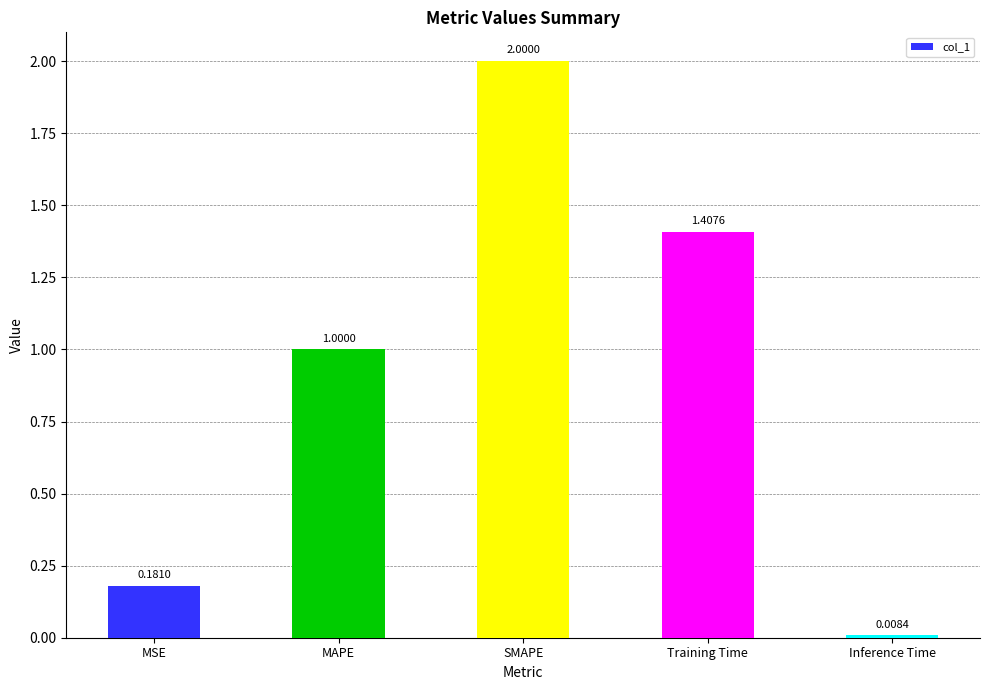

Read the value at SMAPE.

2.0